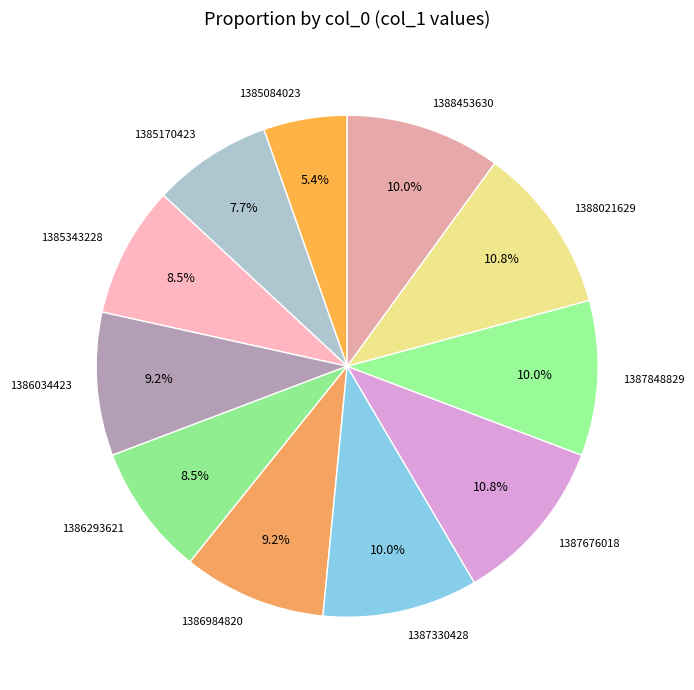

Does 1385170423 account for over 50% of the chart?

No